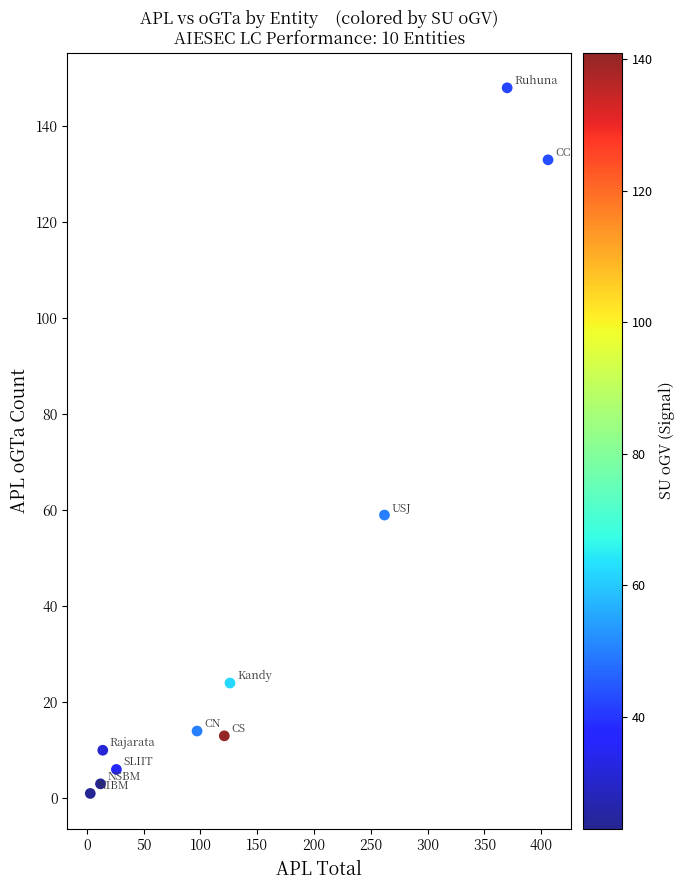

What Y value in the scatter plot is closest to 74?

59